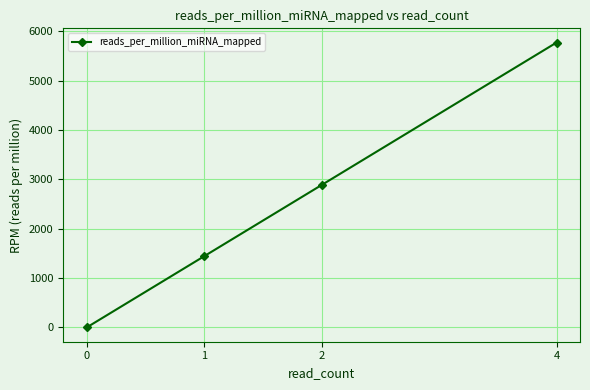

What is the change in value from 0 to 2?

+2886.0